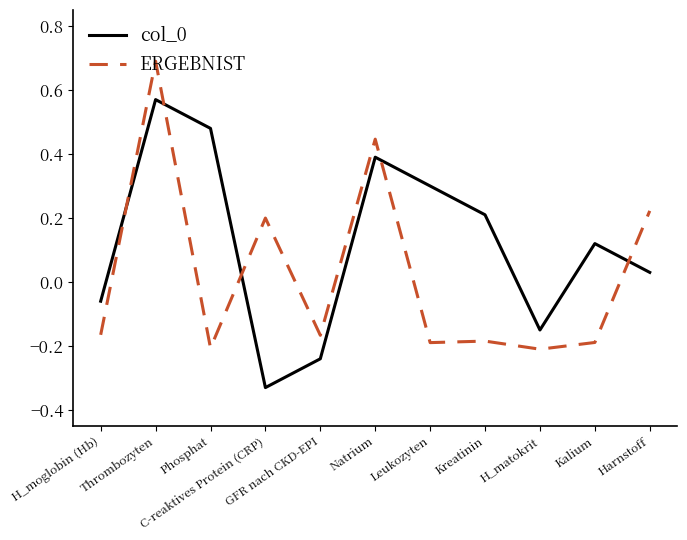

Which category has the lowest value in the col_0 series?

C-reaktives Protein (CRP)